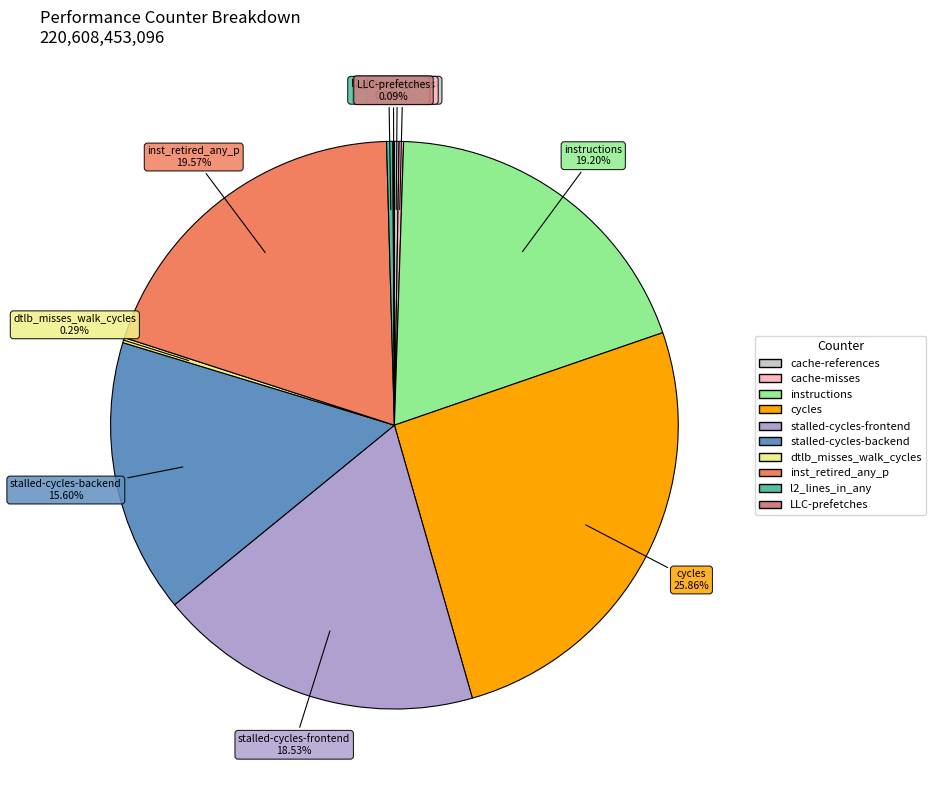

Does any single category account for the majority?

No